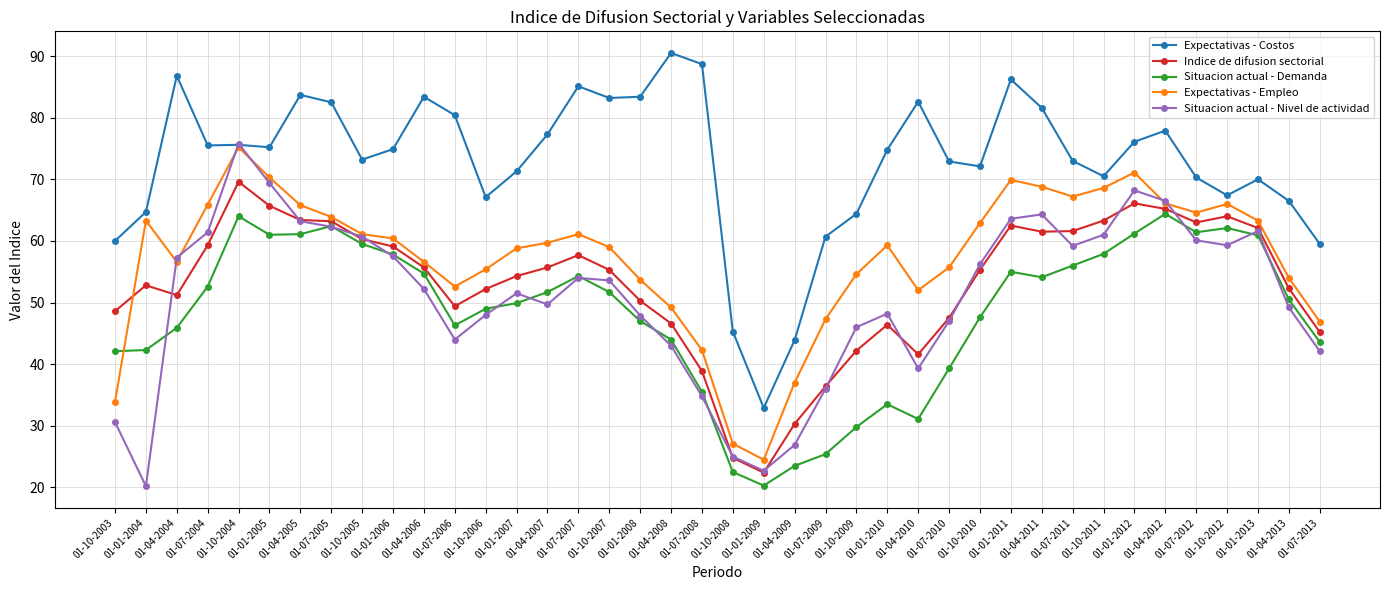

Is the value of Situacion actual - Nivel de actividad at 01-04-2004 greater than the value of Indice de difusion sectorial at 01-01-2011?

No